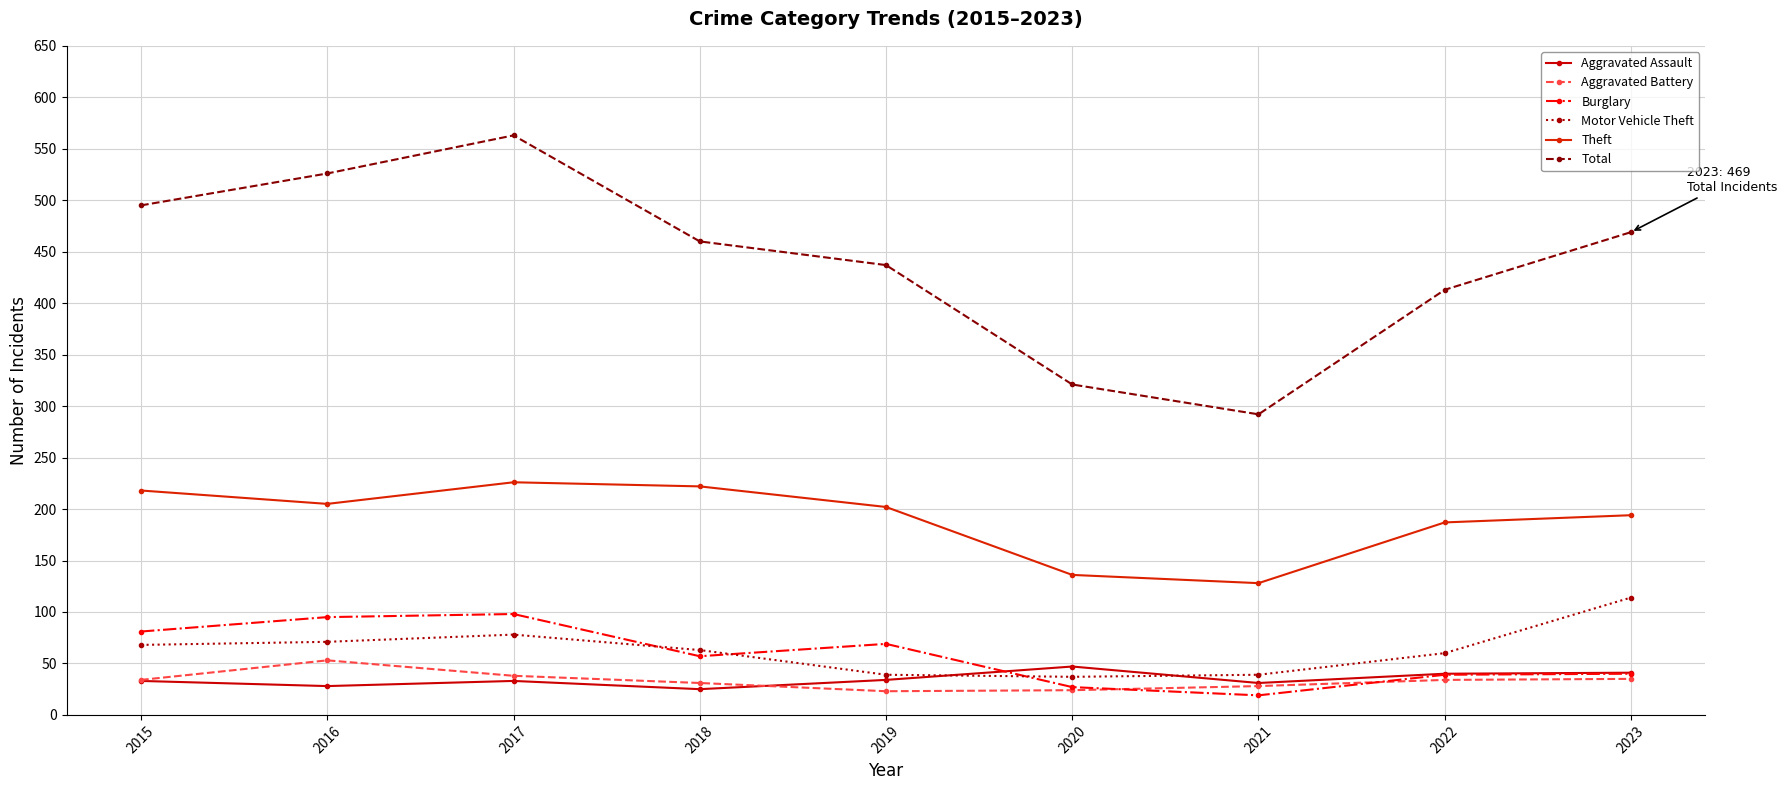

Is the value of Theft at 2023 greater than the value of Motor Vehicle Theft at 2020?

Yes